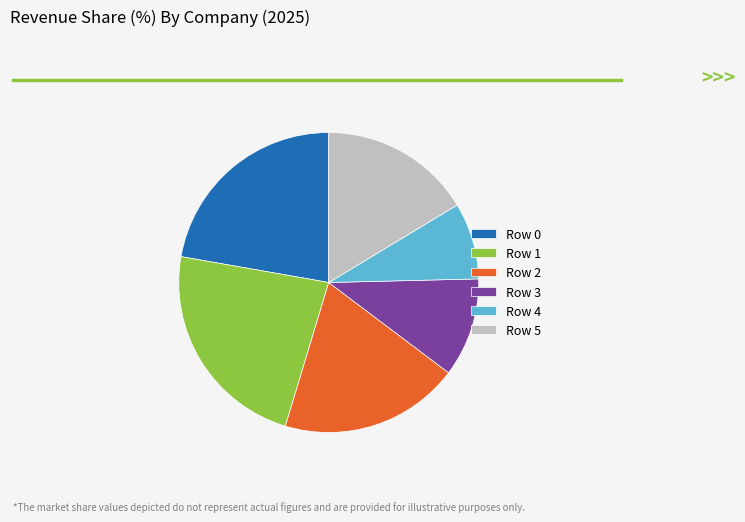

Which category has the smallest portion of the pie?

Row 4